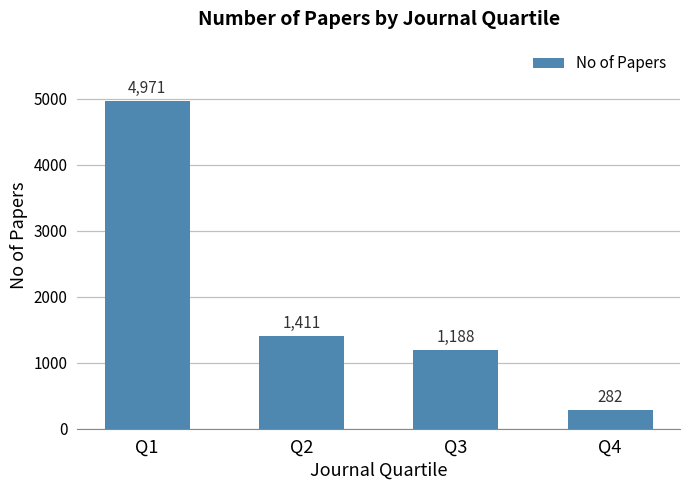

How many distinct data groups are displayed?

1